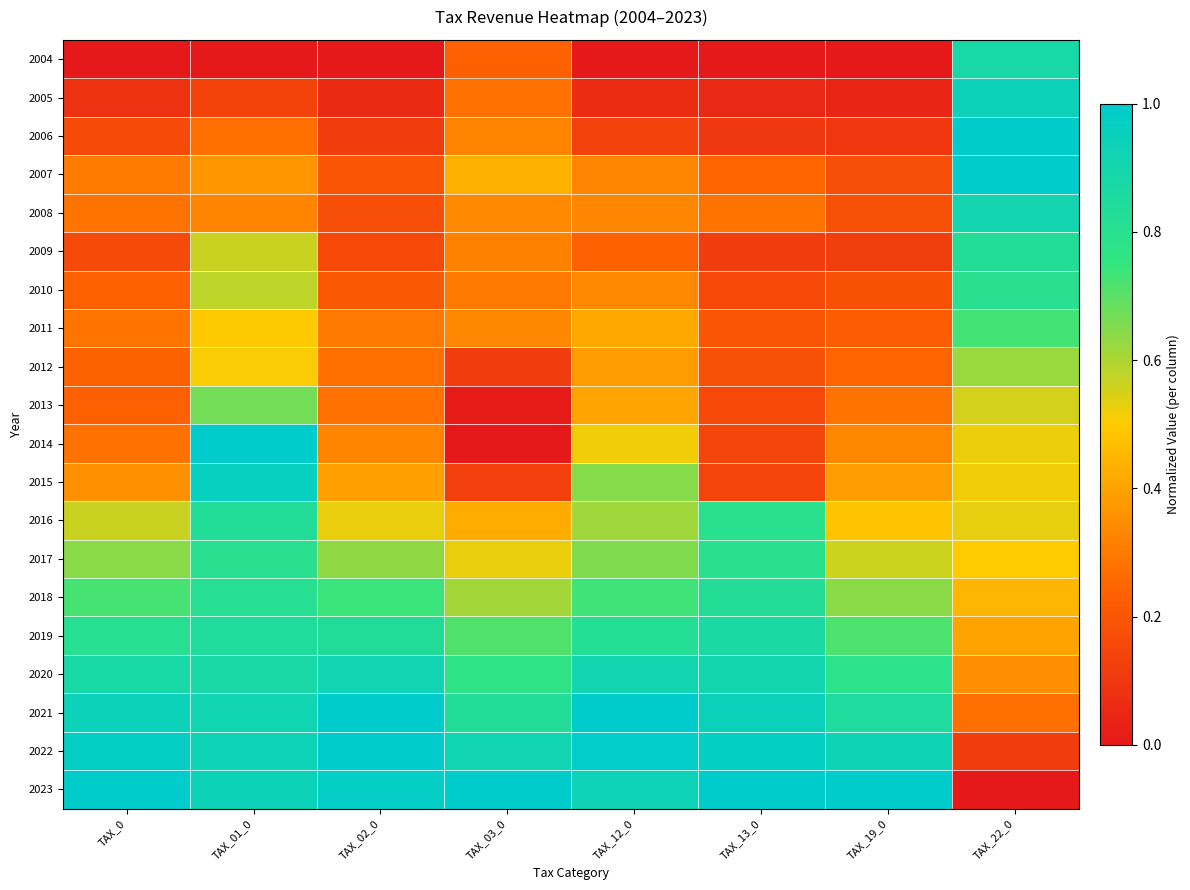

Between TAX_0 and TAX_01_0, which series saw the biggest shift?

2014